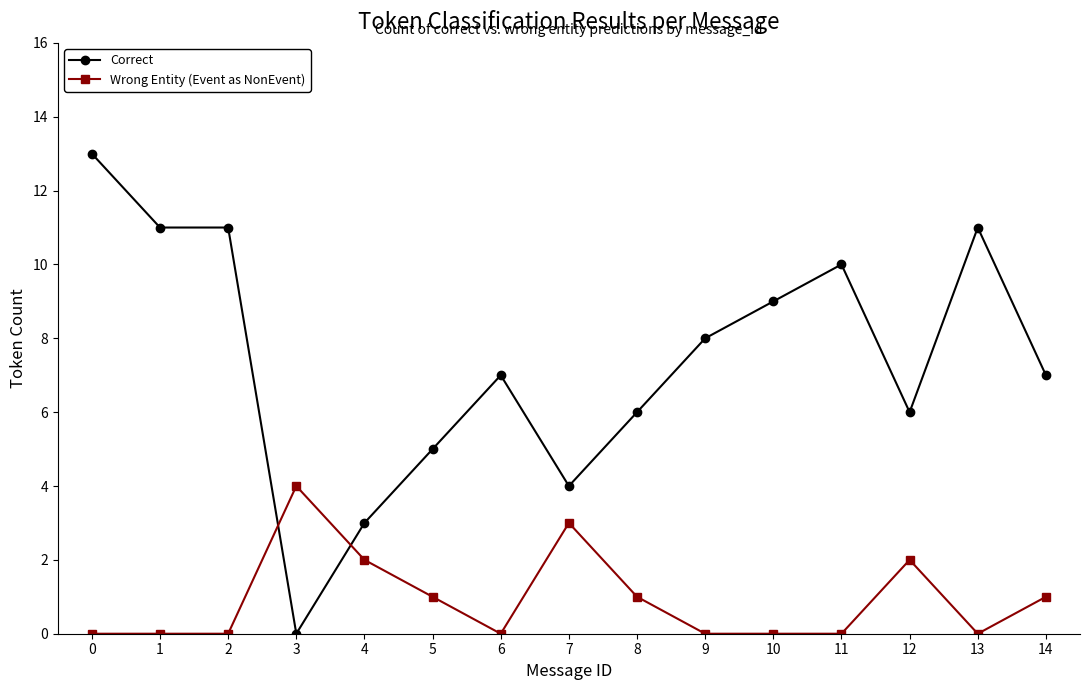

What is the maximum value for Correct?

13